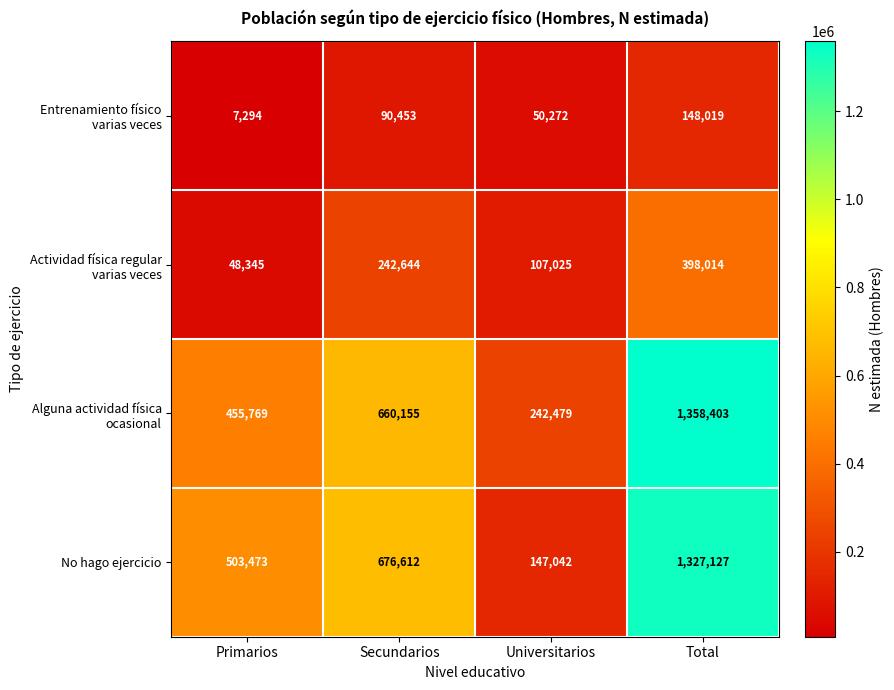

What is the difference between the maximum and minimum values in the No hago ejercicio series?

1180085